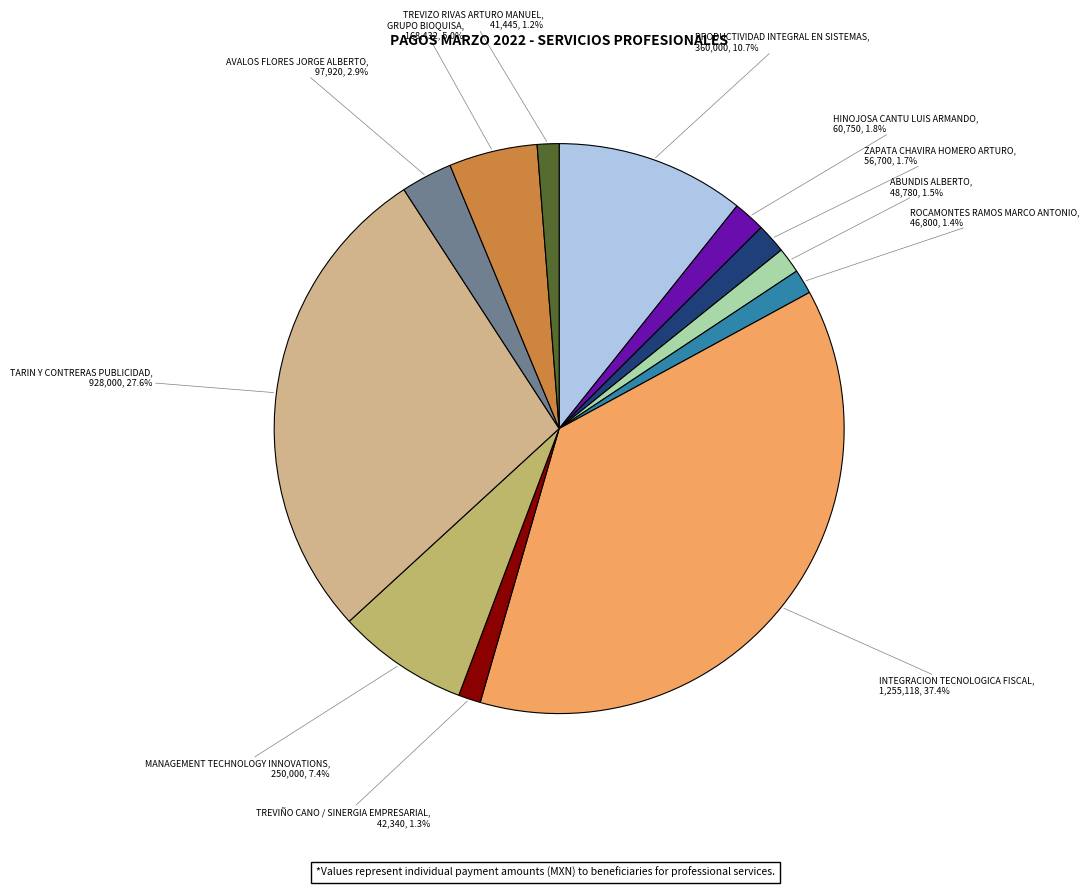

Does any single category account for the majority?

No